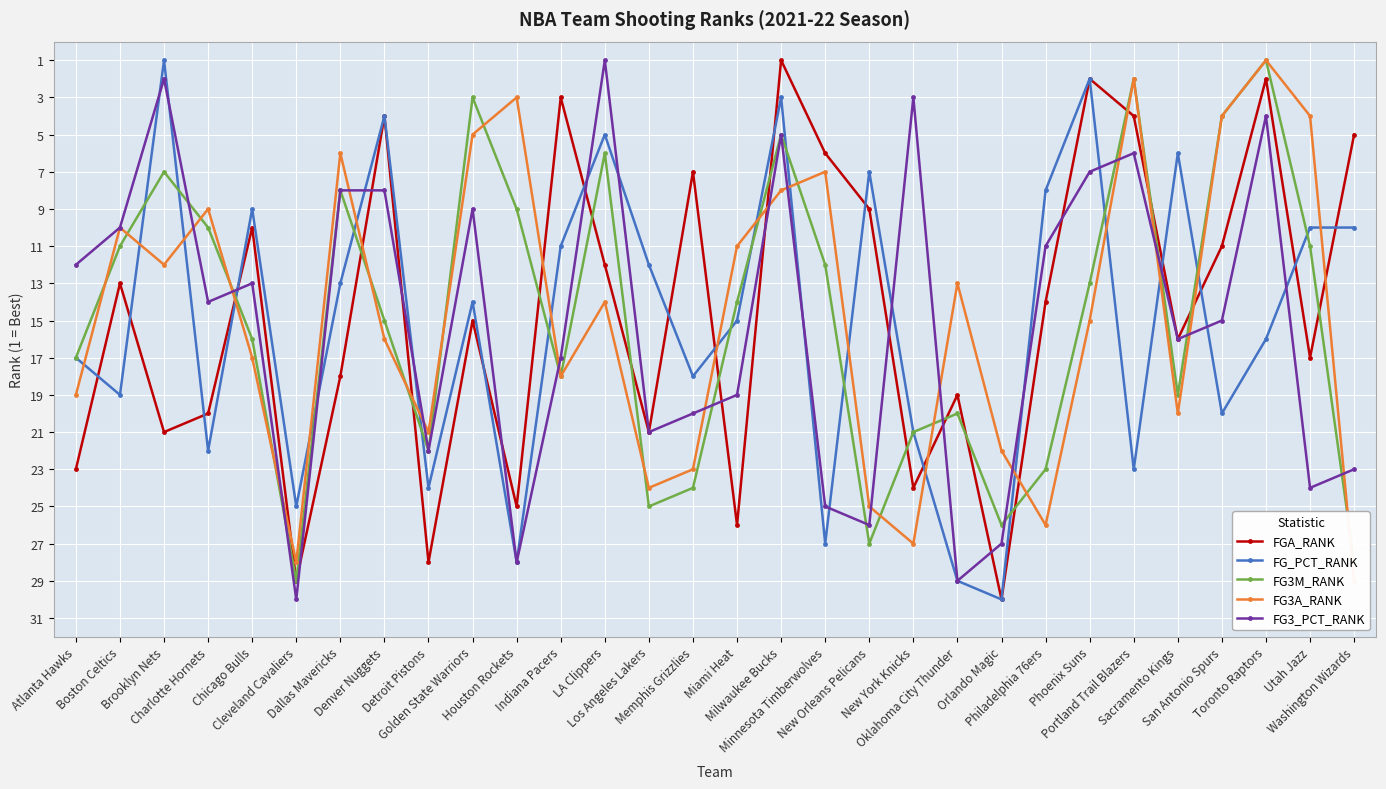

Is the value of FGA_RANK at New Orleans Pelicans greater than the value of FG3A_RANK at Milwaukee Bucks?

Yes